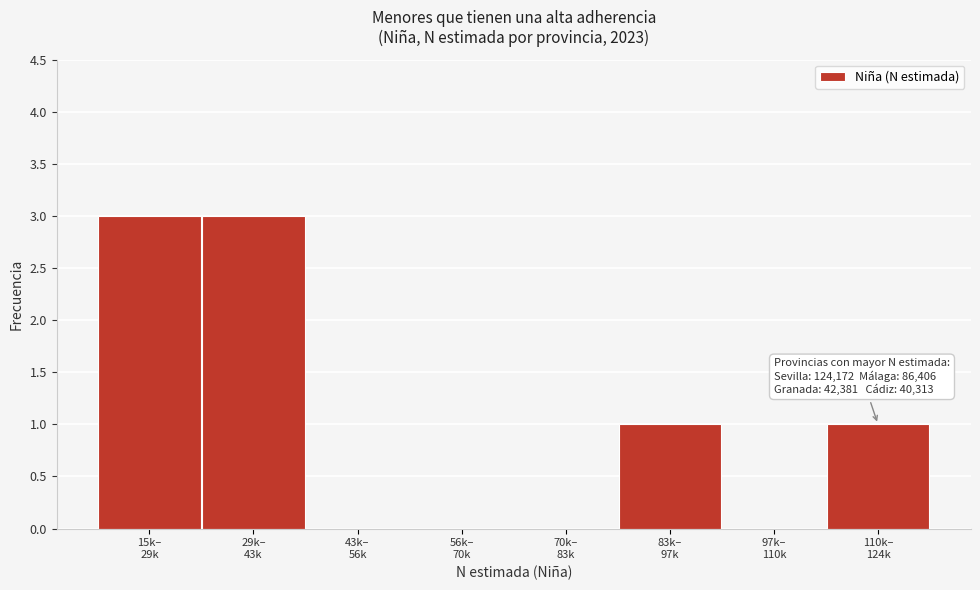

What is the sum of all values?

8